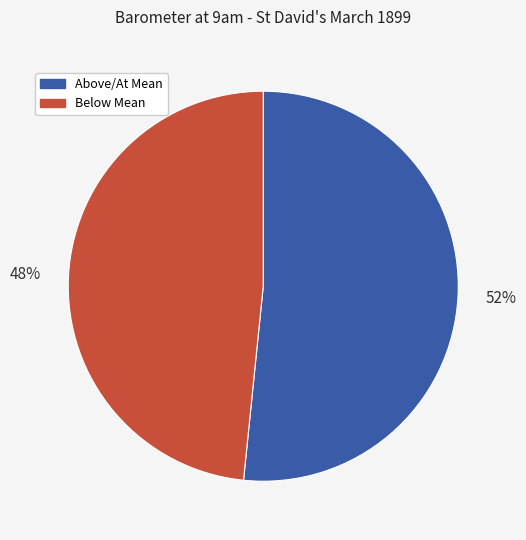

To the nearest percent, what is the average slice percentage?

50%